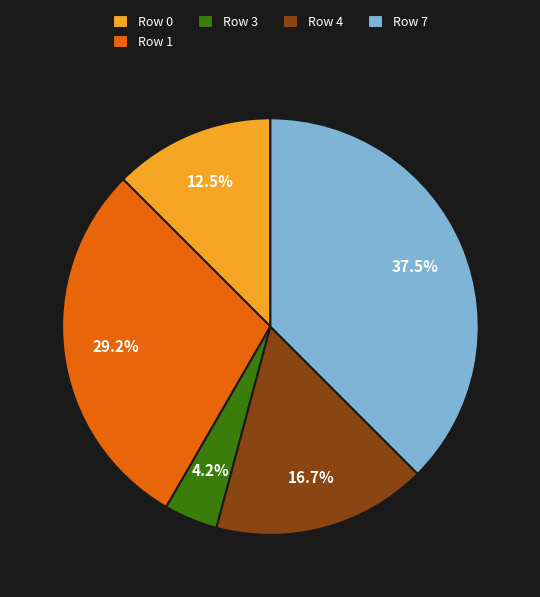

Count the number of slices in the pie.

5